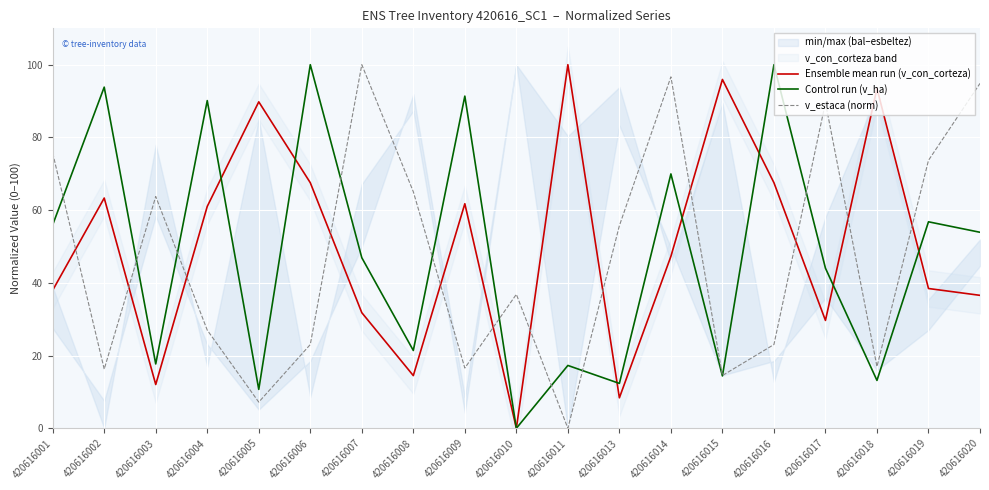

Where does the Control run (v_ha) series first go above 46?

420616001